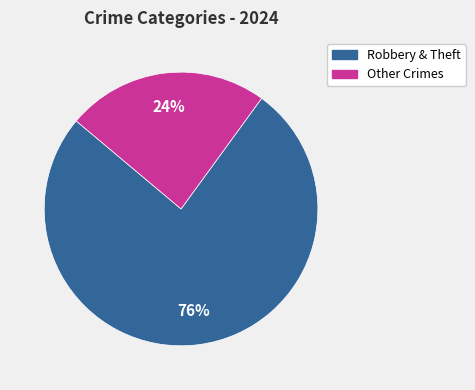

To the nearest percent, what is the average slice percentage?

50%